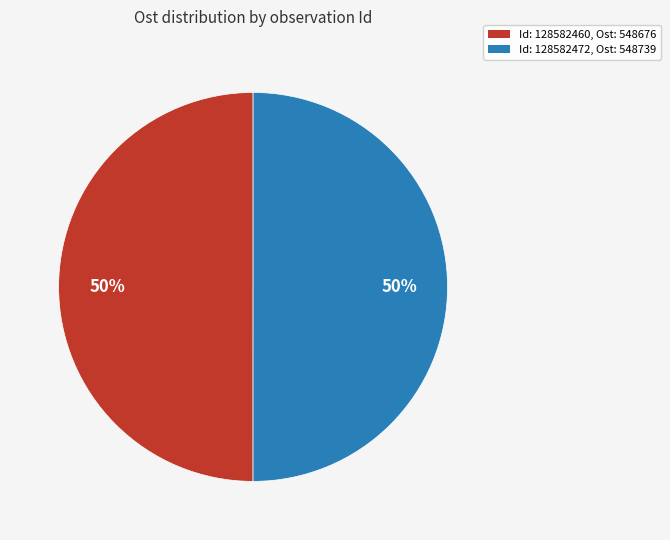

How many segments does this pie chart have?

2